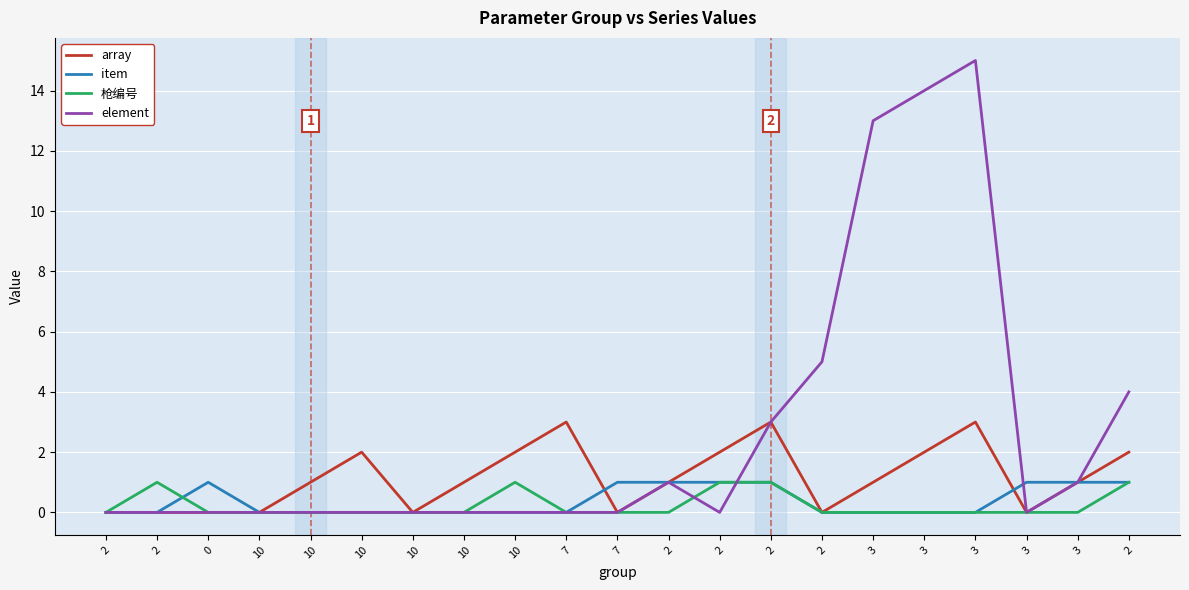

How many lines are shown in the chart?

4